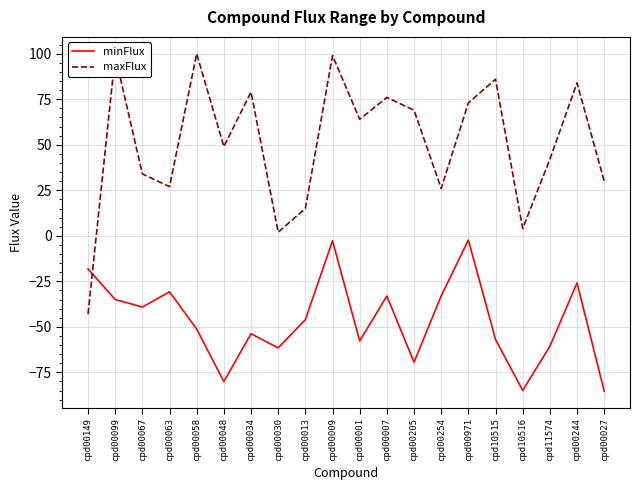

Does the chart display data point markers on the line(s)?

No